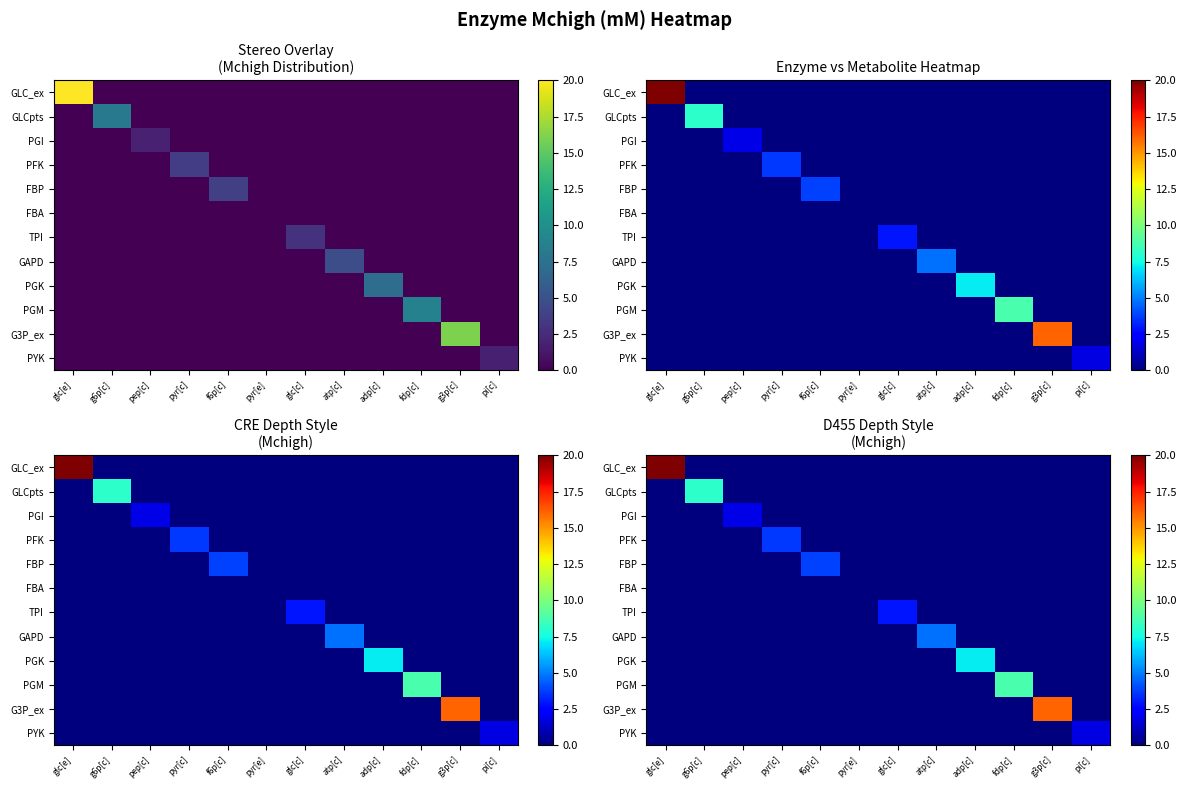

What is the spread (max minus min) of values at glc[e]?

20.0